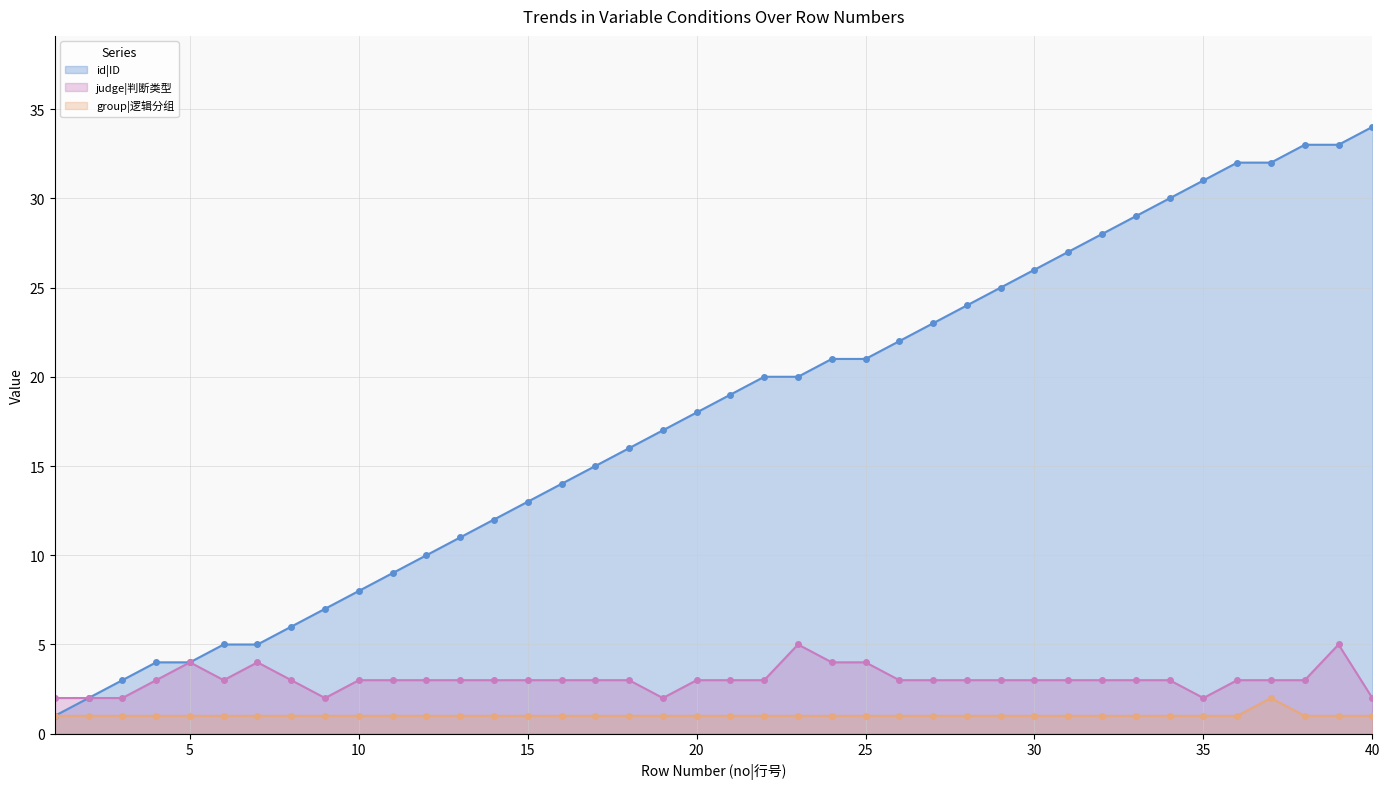

How many data points in id|ID are above 19?

19